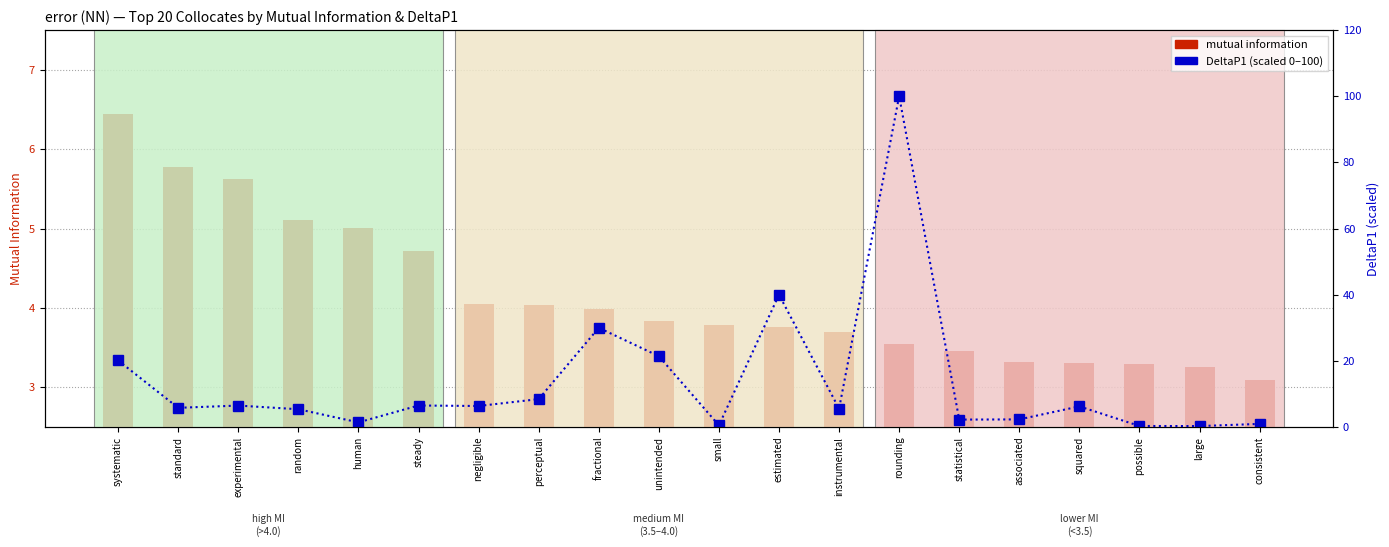

Rank the series at large from highest to lowest value.

mutual information, DeltaP1 (scaled 0-100)